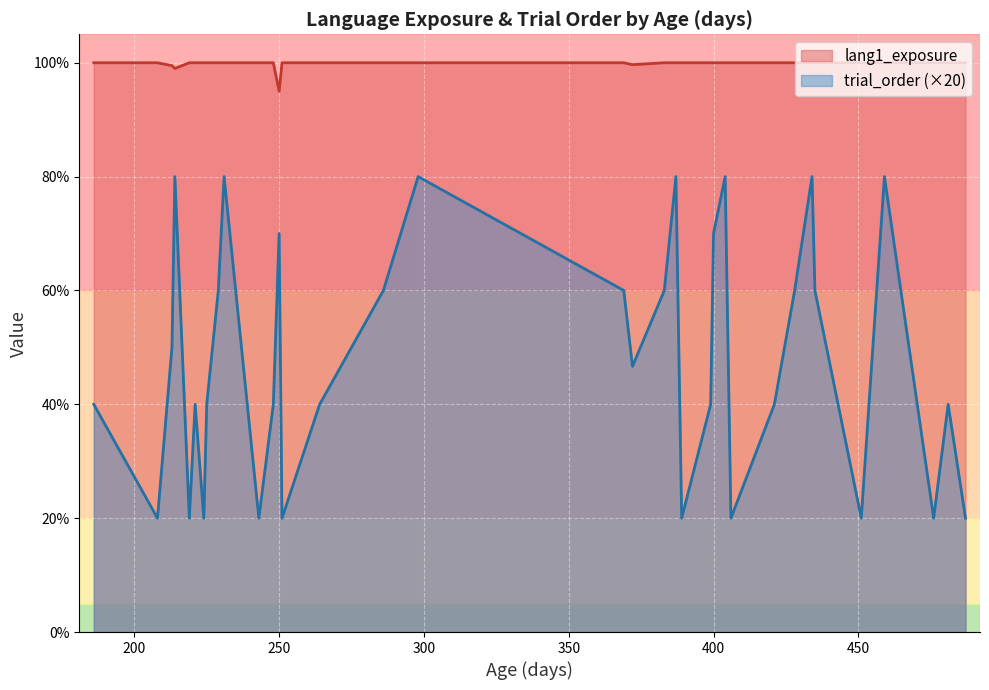

Which label corresponds to the smallest value in the chart?

208